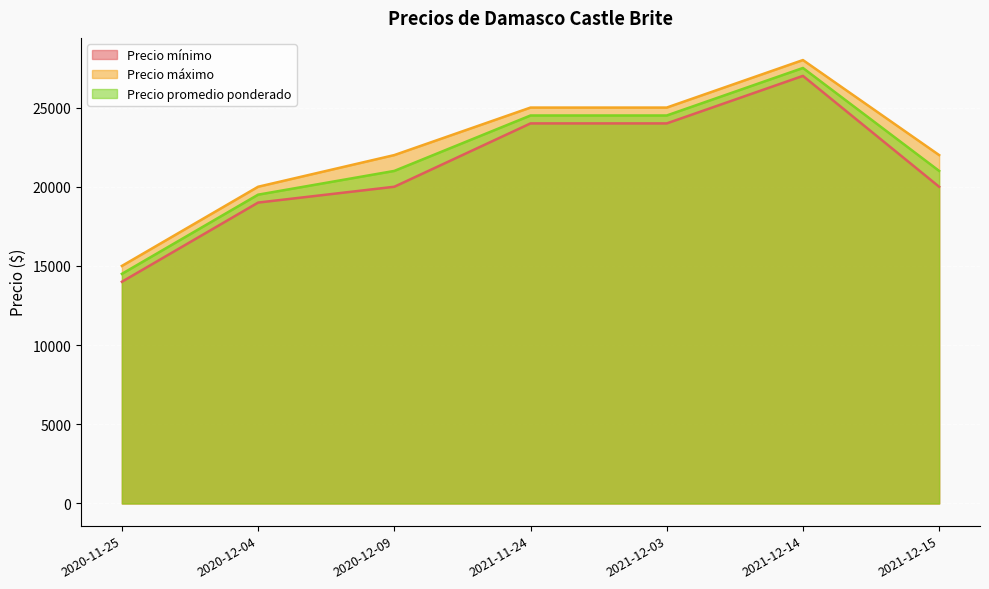

What is the sum of the Precio promedio ponderado values at 2020-12-09 and 2021-12-03?

45500